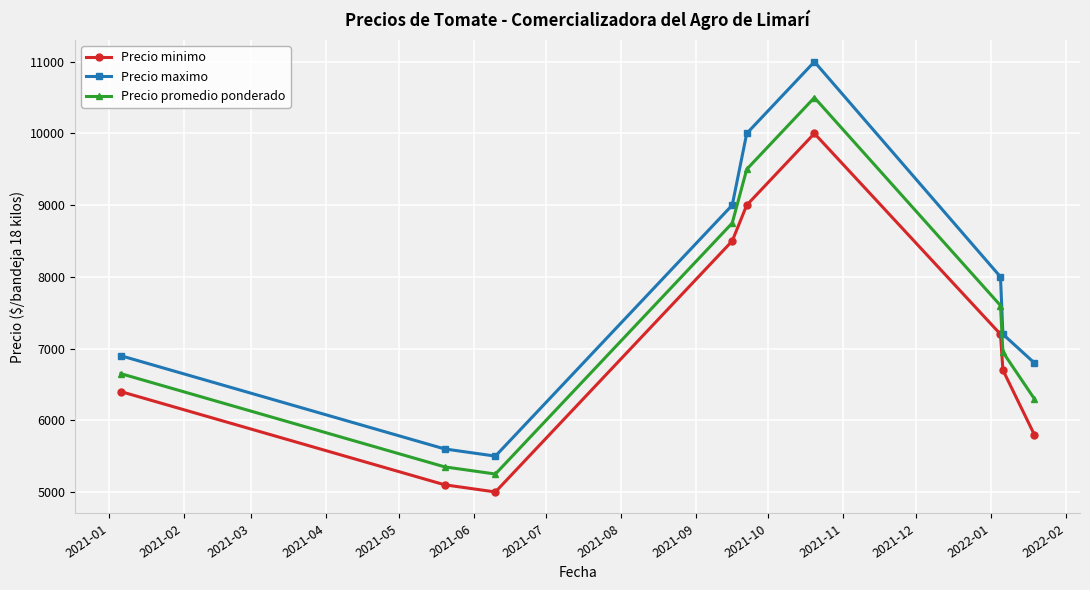

Reading left to right, transcribe all the data shown in this chart.

Precio minimo: 6400	5100	5000	8500	9000	10000	7200	6700	5800
Precio maximo: 6900	5600	5500	9000	10000	11000	8000	7200	6800
Precio promedio ponderado: 6650	5350	5250	8750	9500	10500	7600	6950	6300